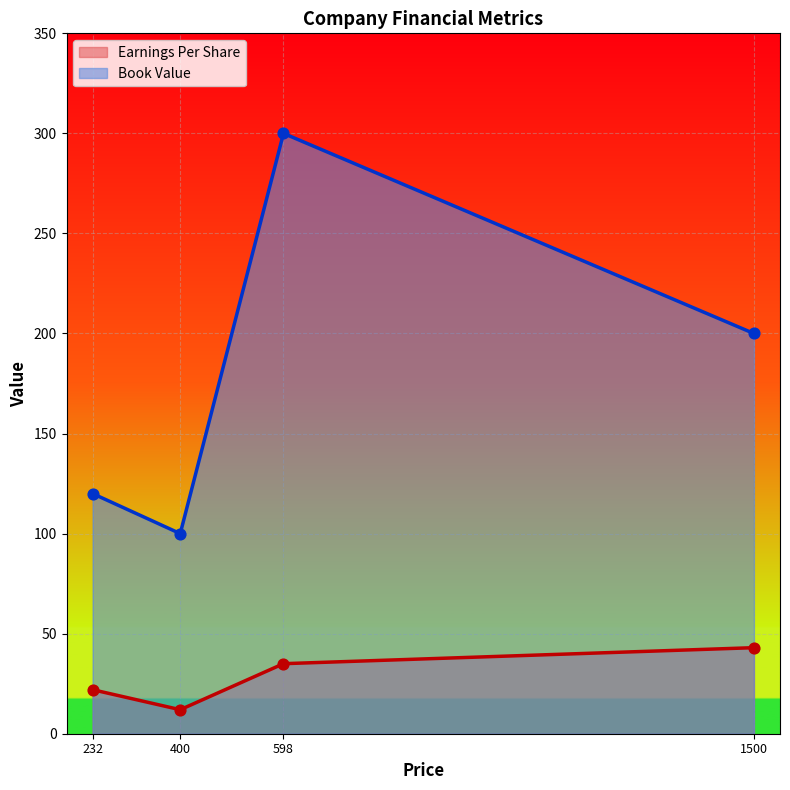

What are all the series names shown in the legend?

Earnings Per Share, Book Value